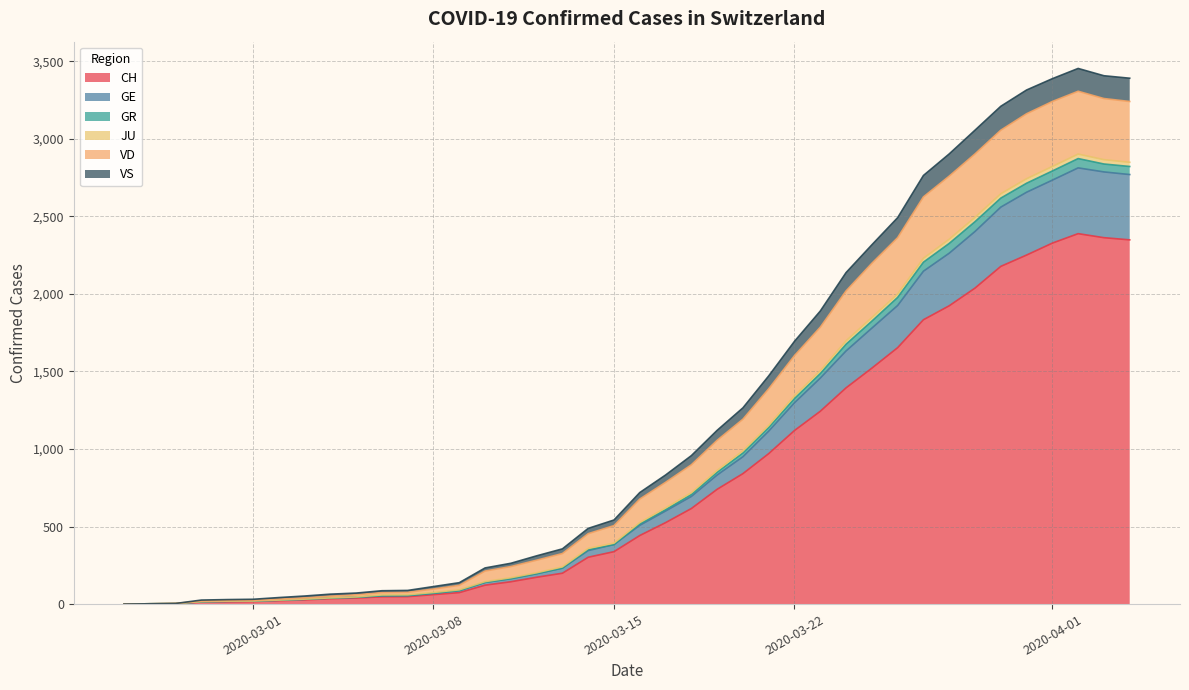

How many categories are shown in the chart?

40